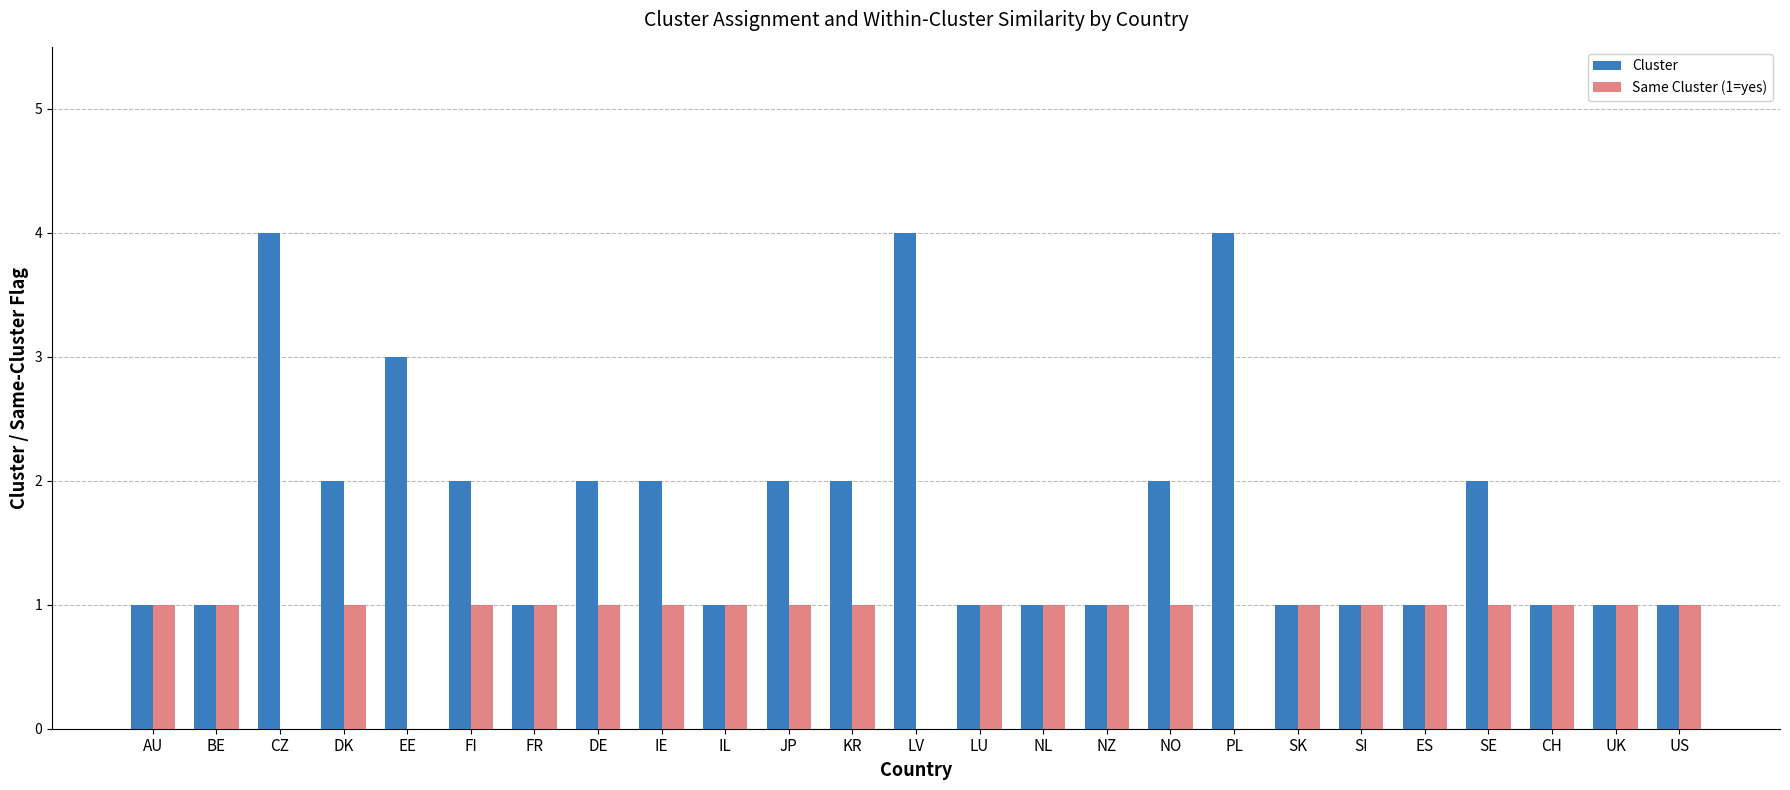

The value of Cluster at EE is 2. True or false?

False